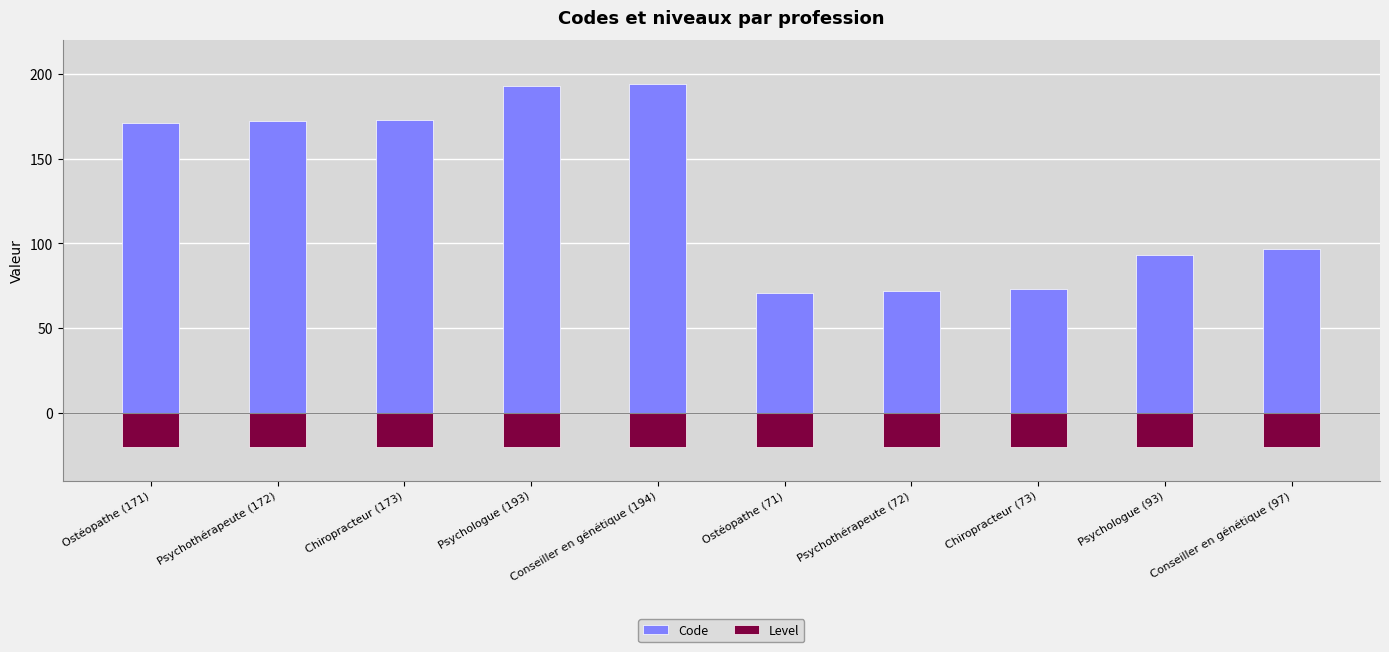

How many data points in Code are less than 171?

5